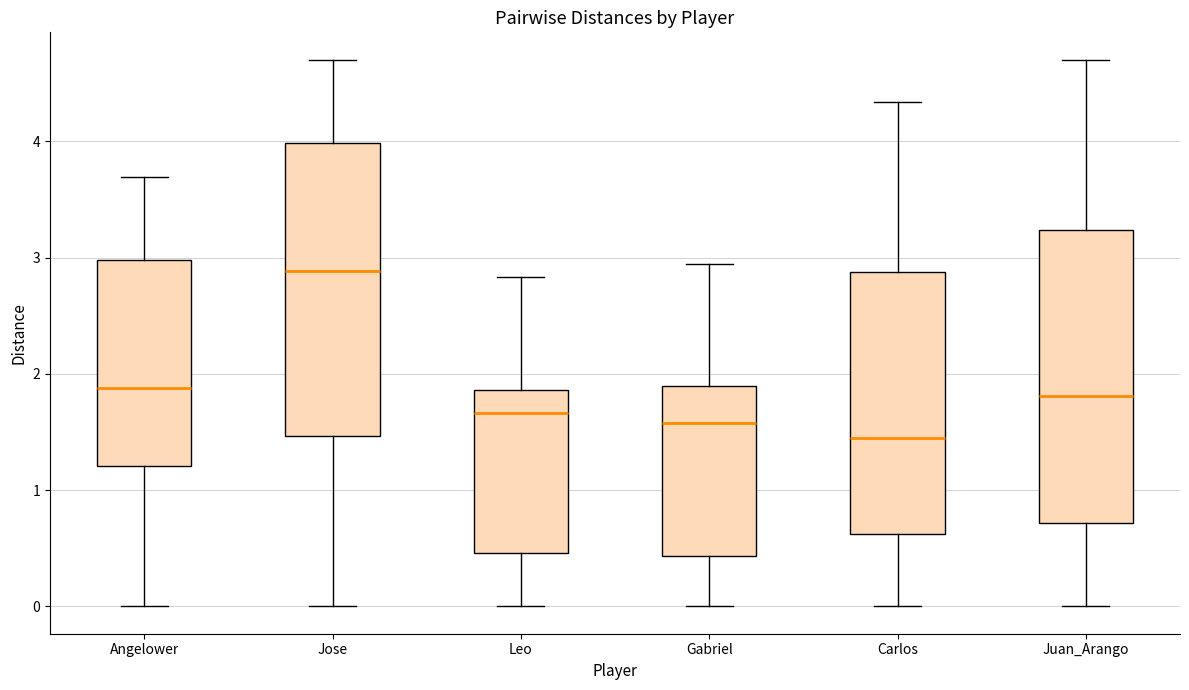

Which box's median line is the lowest?

Carlos